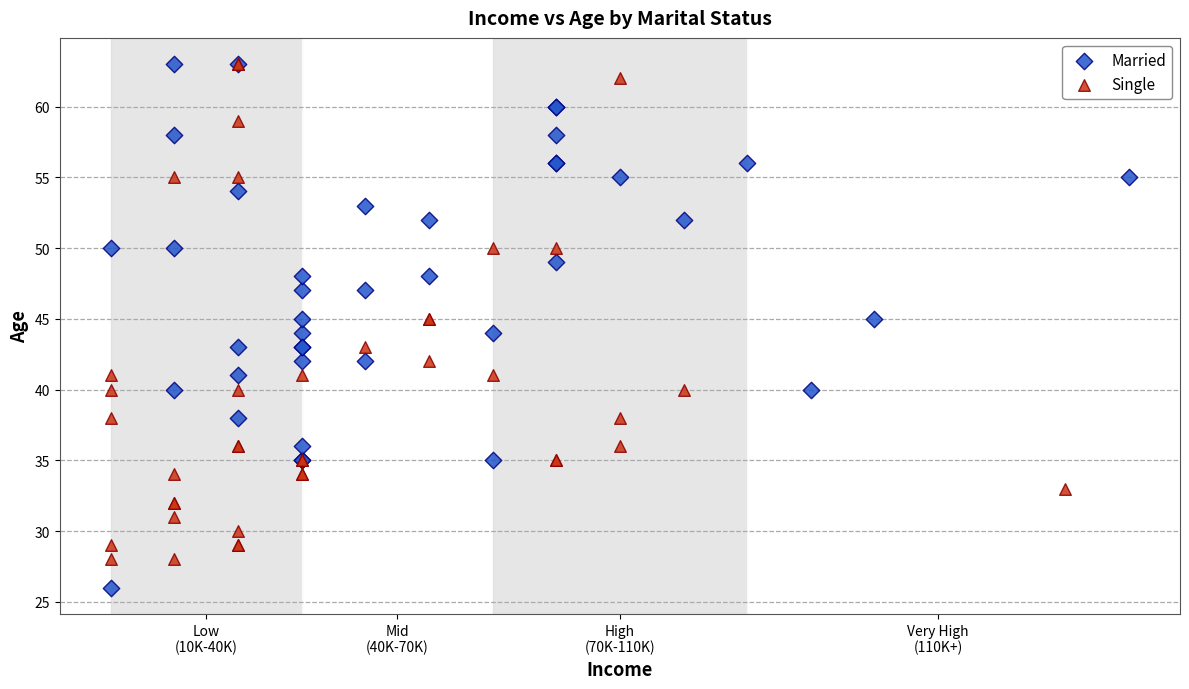

Which series has the widest spread of Y values?

Married